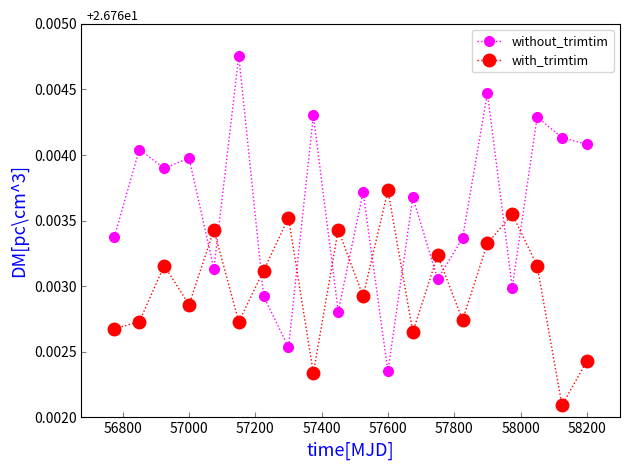

List the series in order of their peak value, highest first.

without_trimtim, with_trimtim